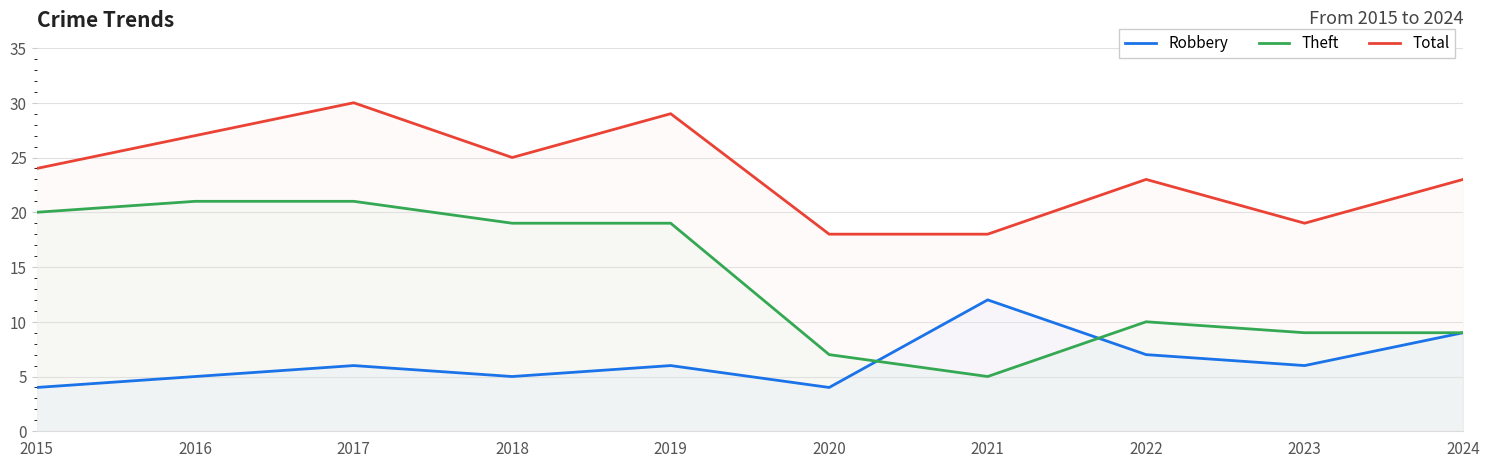

What is the difference between the Robbery values at 2017 and 2022?

1